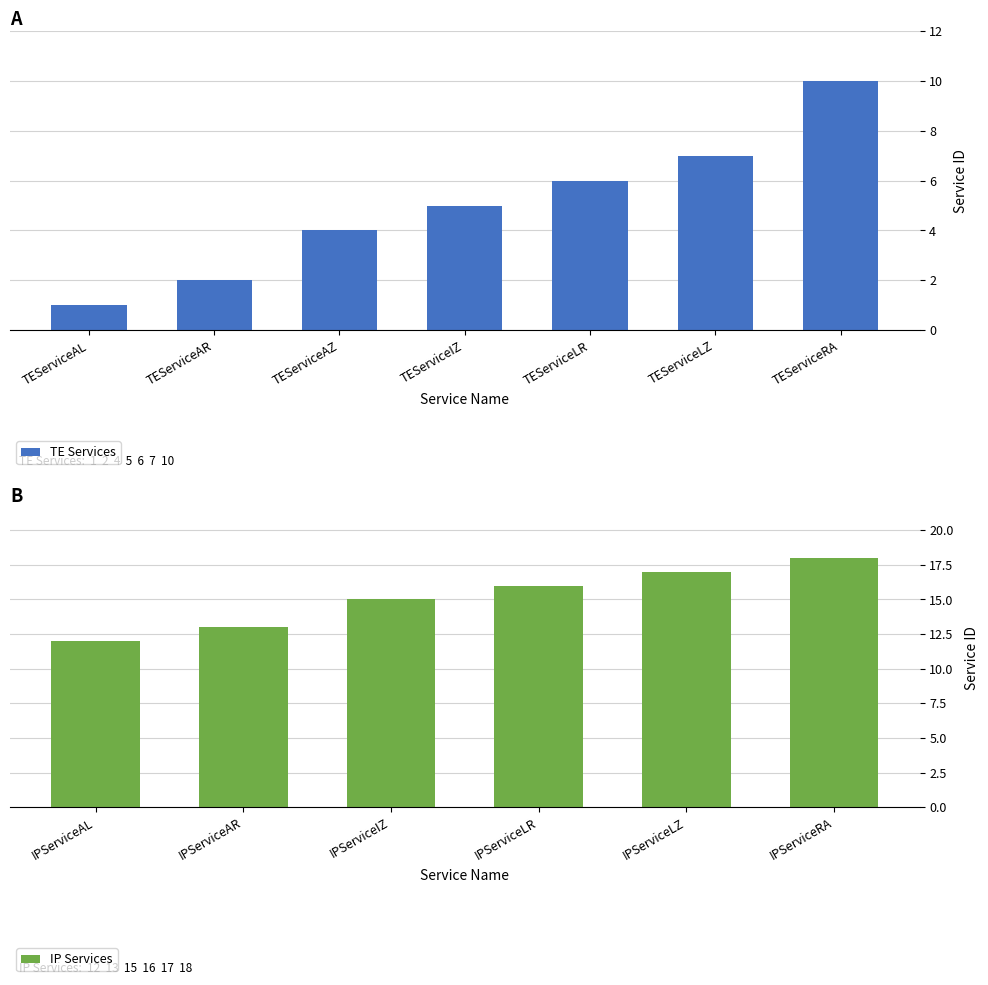

List the labels in order of TE Services value, largest first.

TEServiceRA, TEServiceLZ, TEServiceLR, TEServiceIZ, TEServiceAZ, TEServiceAR, TEServiceAL